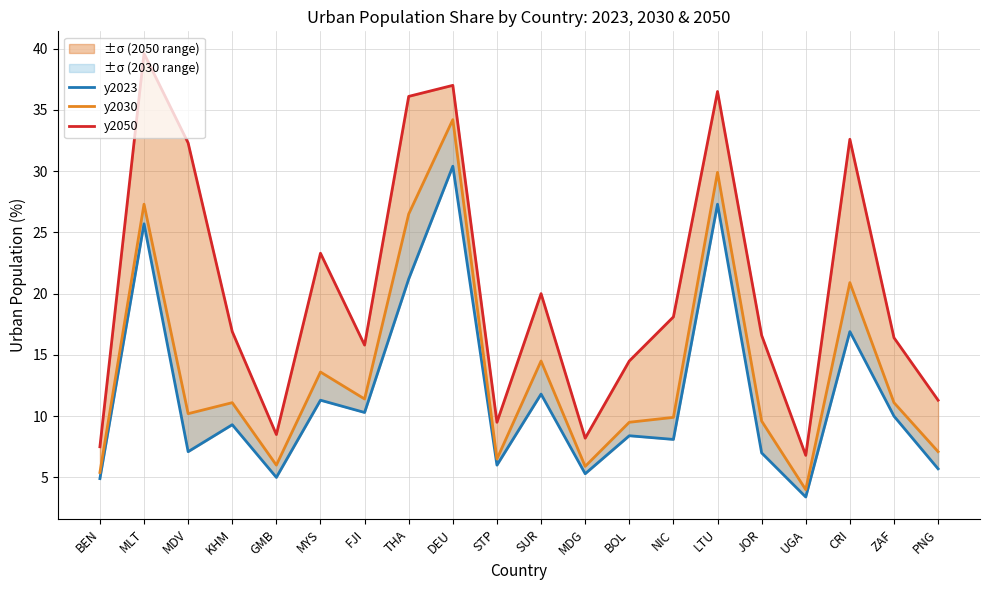

How many series are shown in this chart?

3